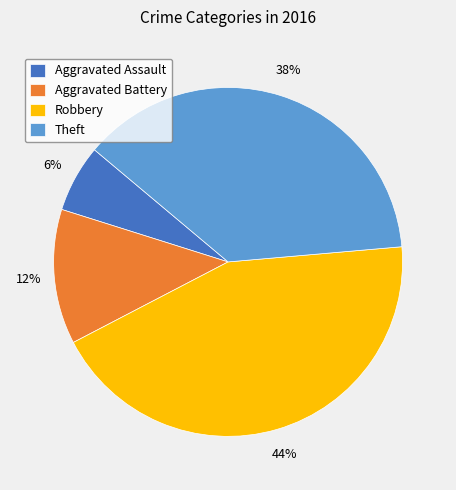

How many segments does this pie chart have?

4